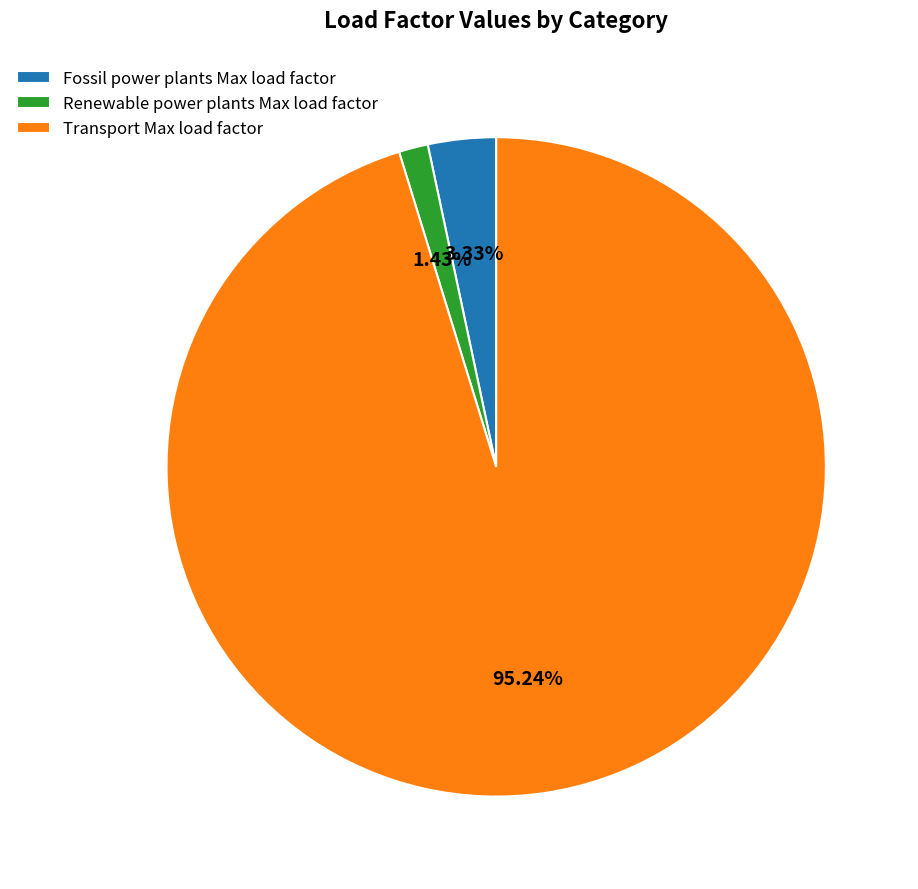

Which category has the smallest portion of the pie?

Renewable power plants Max load factor